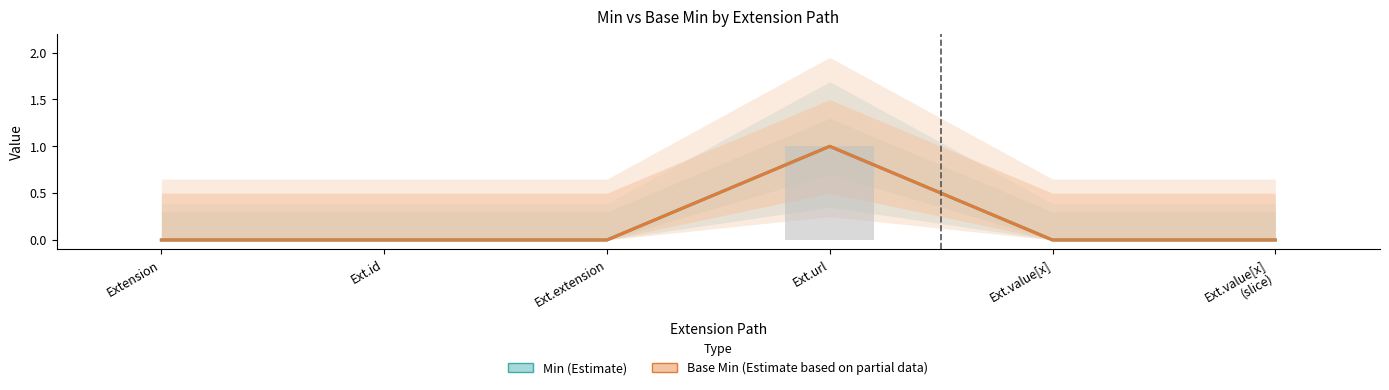

What is the difference between the maximum and second lowest values in the Base Min series?

1